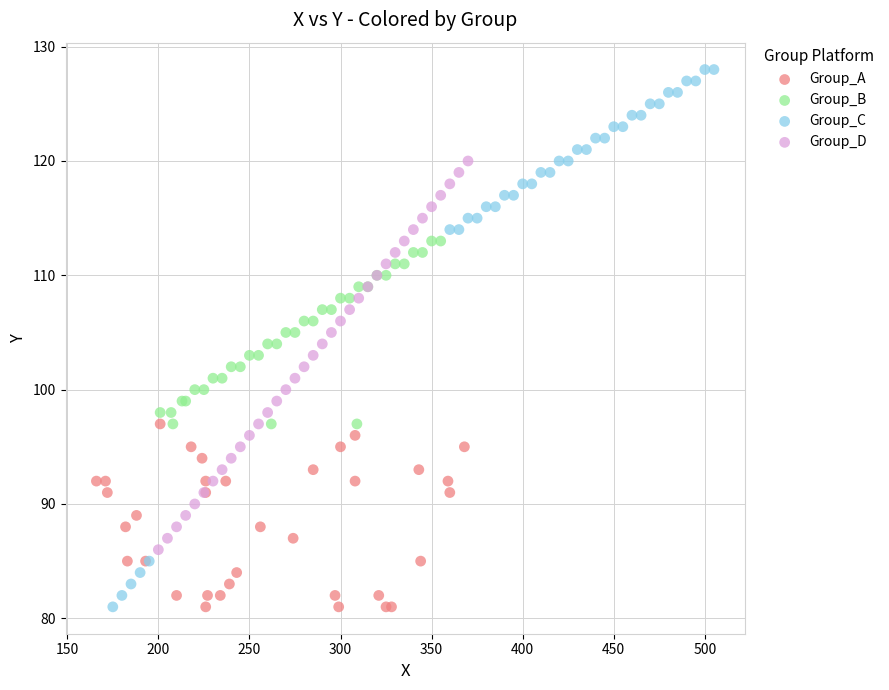

Which series contains the highest Y value?

Group_C